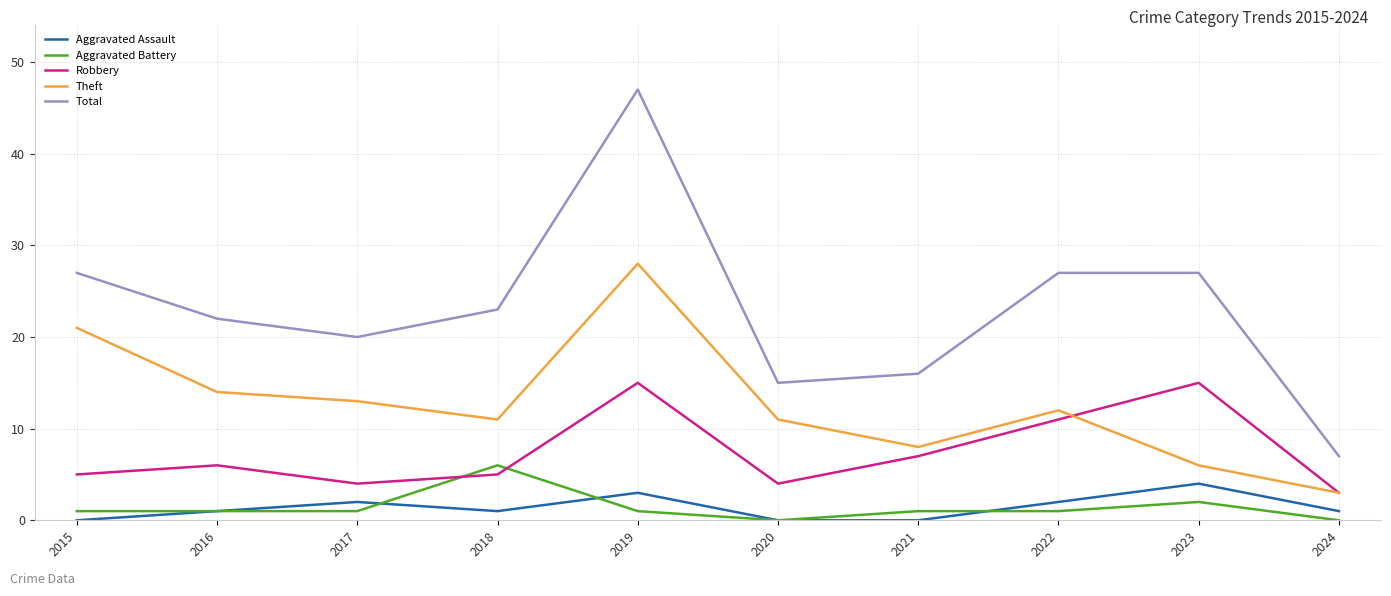

What is the sum of the Robbery values at 2024 and 2017?

7